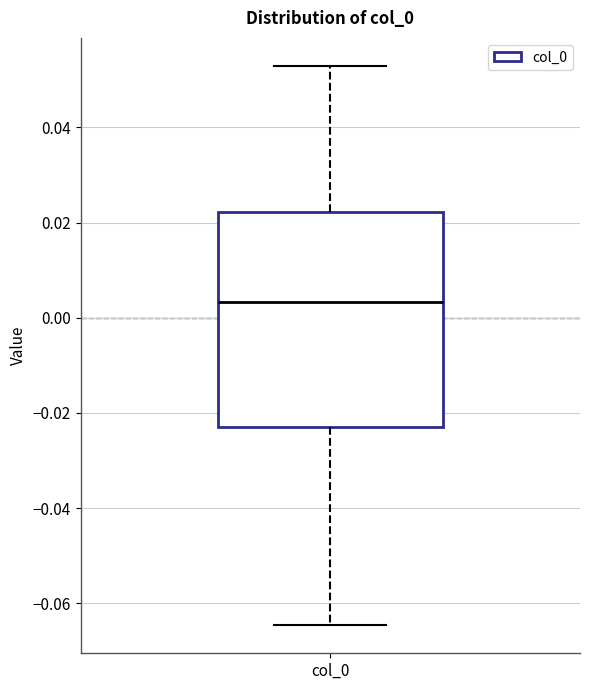

Where does the median line of the box for col_0 sit on the y-axis? The values are not printed on the chart, so give them approximately, as read against the axis.

0.004